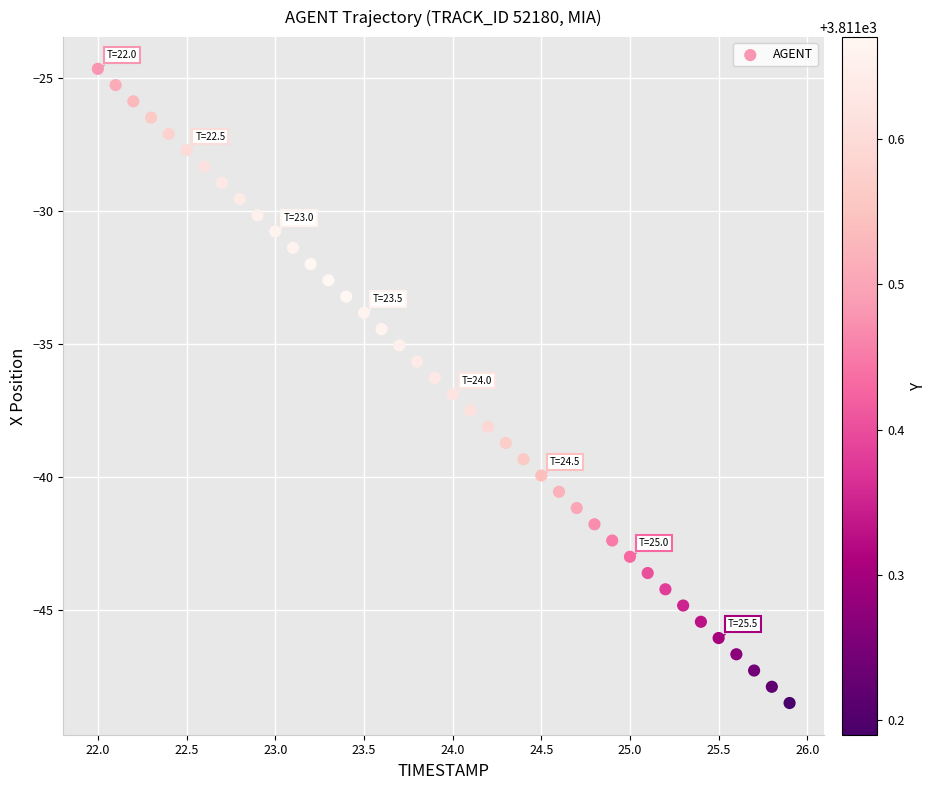

What is the range of X values (max minus min)?

3.9